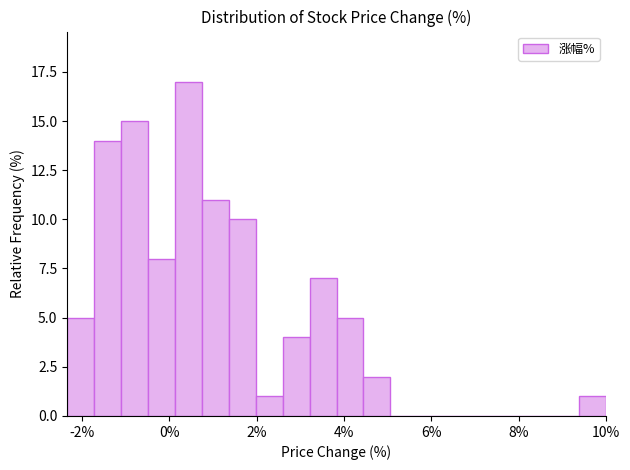

Around what value on the x-axis is the tallest bar? Give the approximate position of its centre, as read against the axis.

0.4